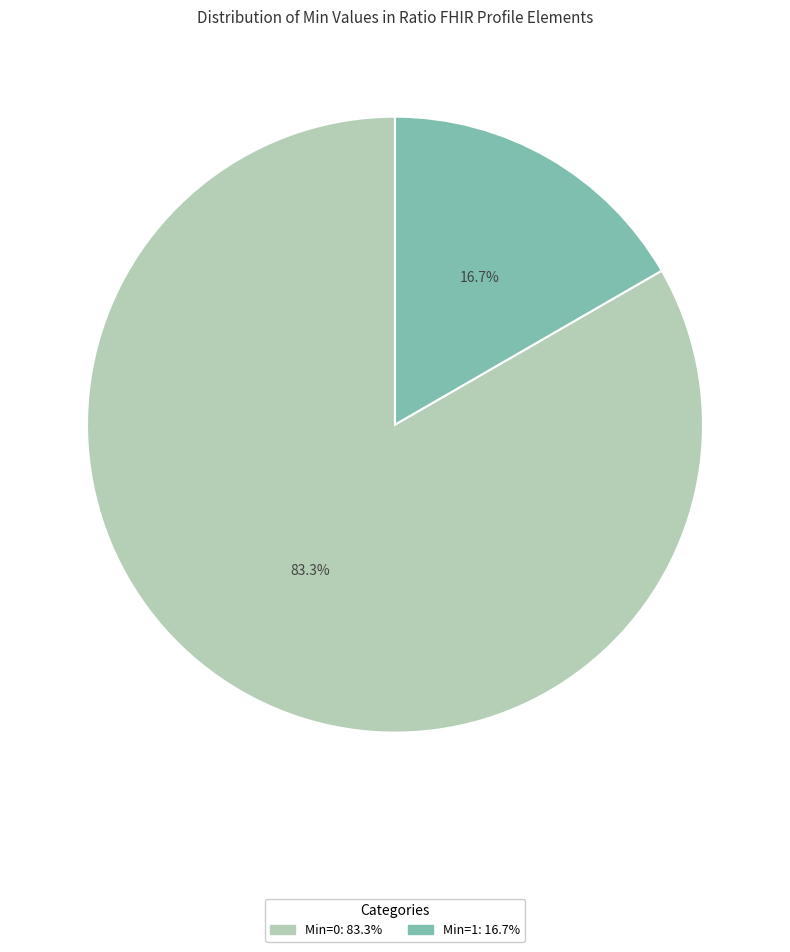

Which category has the biggest portion of the pie?

Min=0: 83.3%